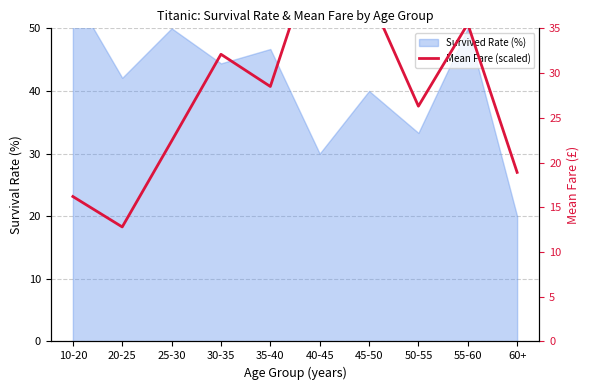

What is the label of the 10th point from the left?

60+